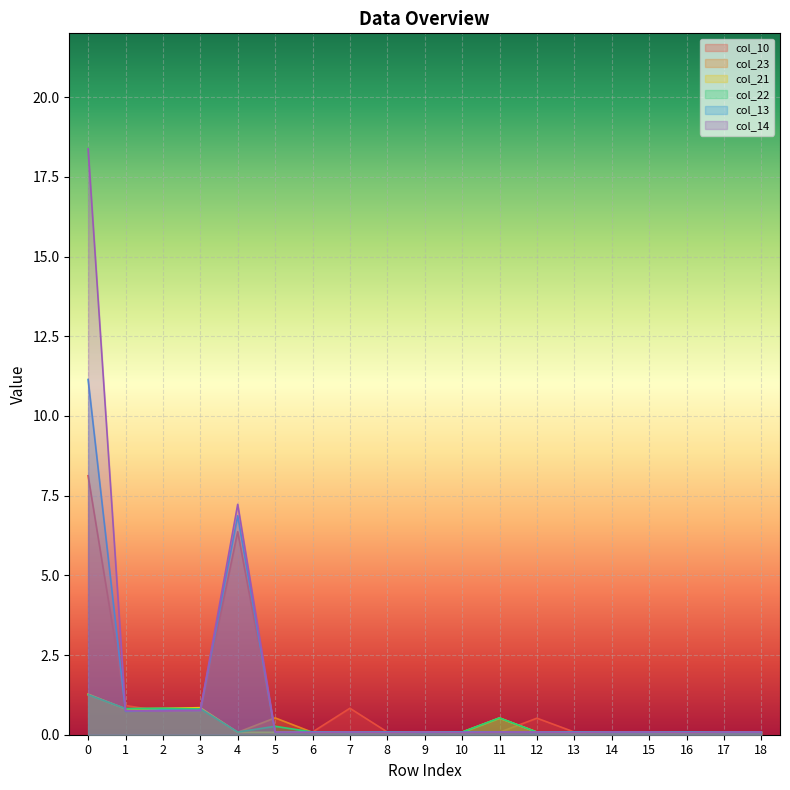

What is the value of the col_13 point at the 2nd from the left?

0.7